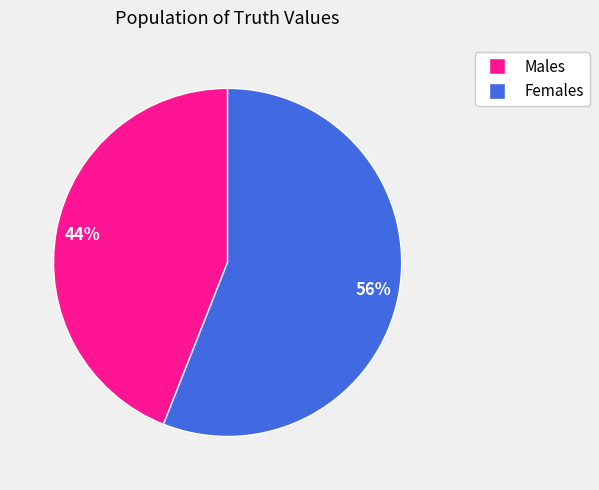

Is there a majority slice in this chart?

Yes